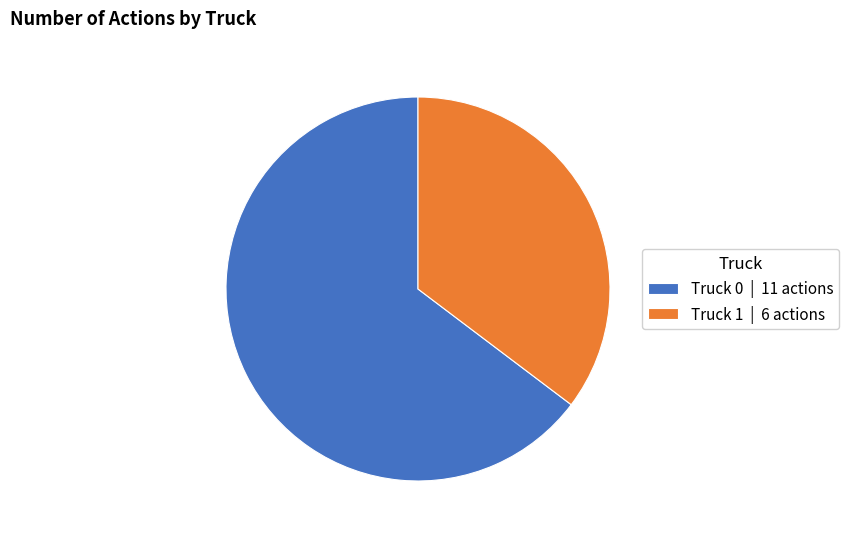

True or false: Truck 0 accounts for 52% of the total.

False